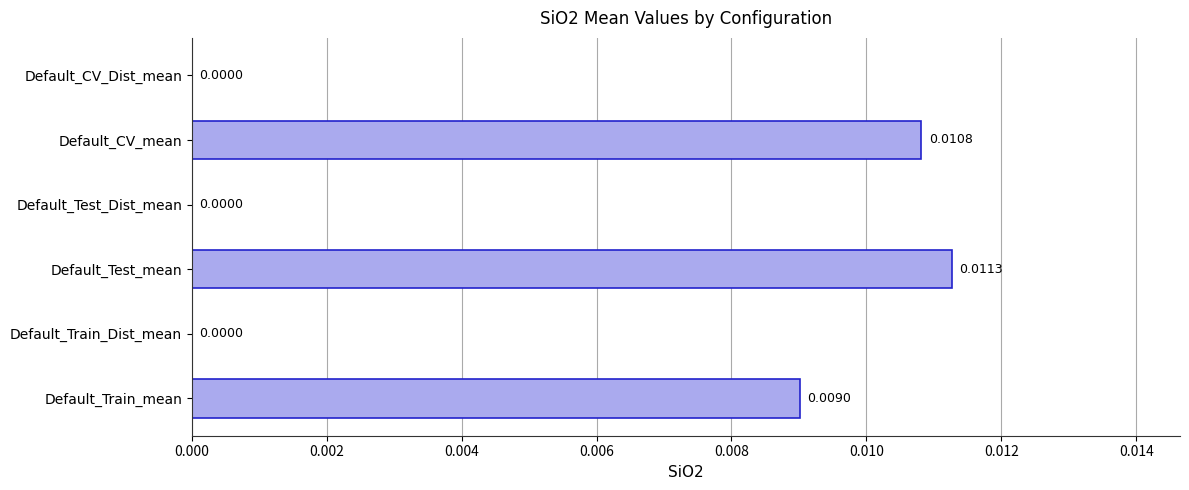

At which category does the chart reach its peak across all series?

Default_Test_mean